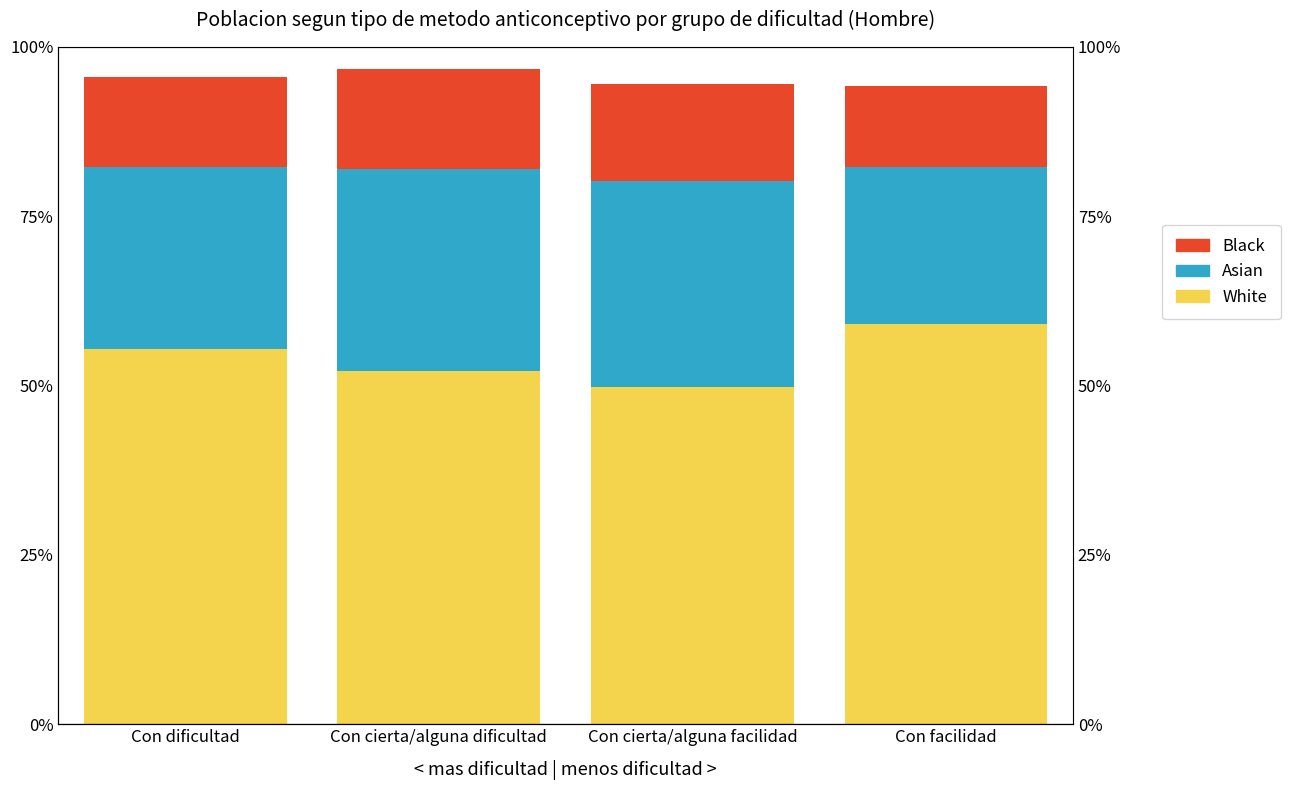

What is the difference between the maximum and minimum values in the Asian series?

0.1